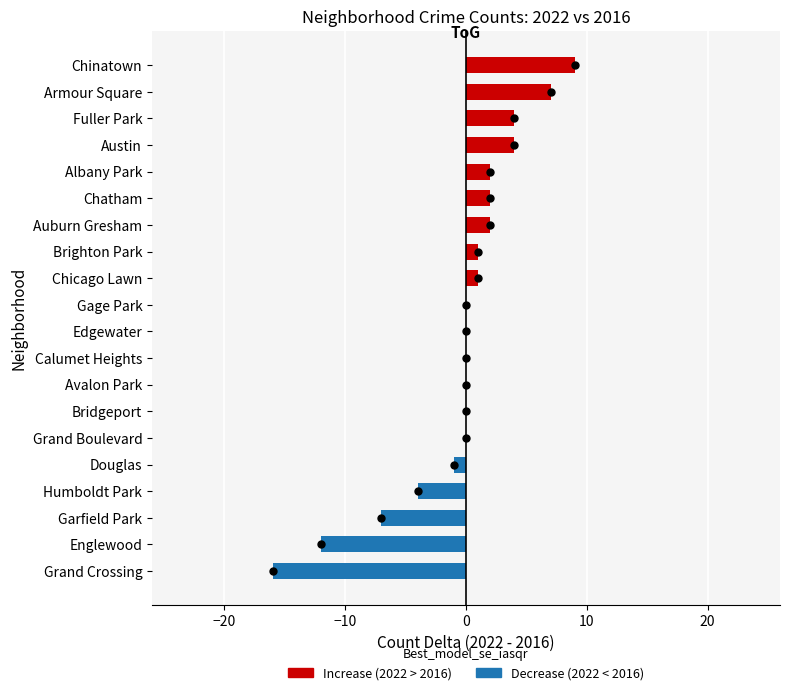

Reading bottom to top, list all the values displayed in this chart.

Grand Crossing=-16	Englewood=-12	Garfield Park=-7	Humboldt Park=-4	Douglas=-1	Grand Boulevard=0	Bridgeport=0	Avalon Park=0	Calumet Heights=0	Edgewater=0	Gage Park=0	Chicago Lawn=1	Brighton Park=1	Auburn Gresham=2	Chatham=2	Albany Park=2	Austin=4	Fuller Park=4	Armour Square=7	Chinatown=9